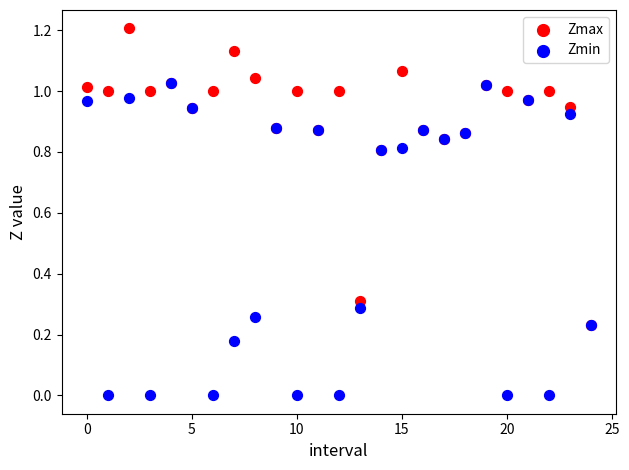

Which series contains the highest Y value?

Zmax